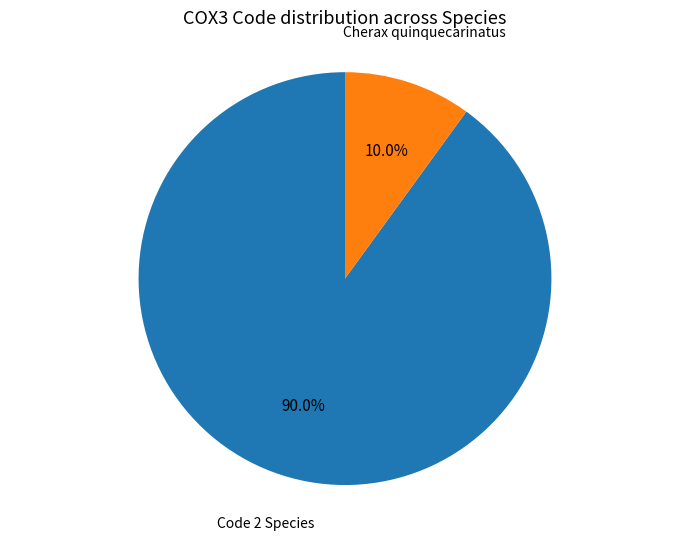

Is there any slice that represents more than half of the pie?

Yes